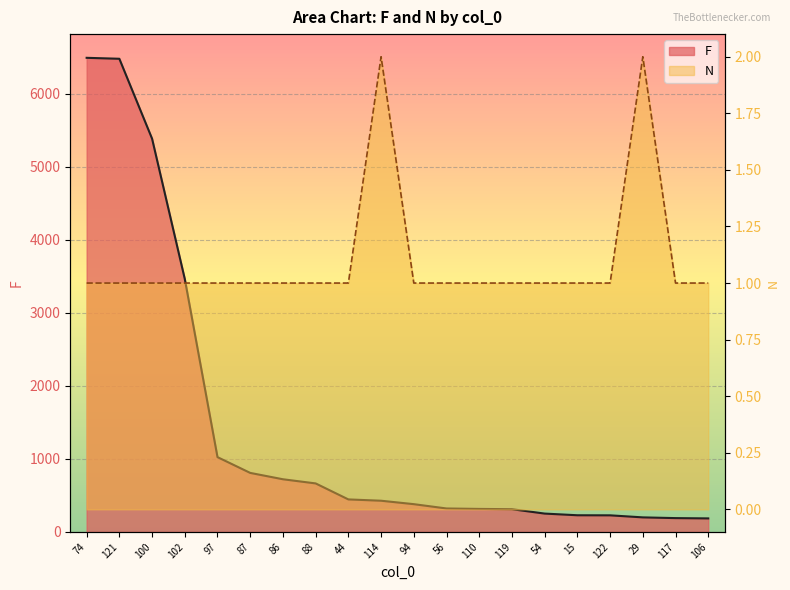

Reading left to right, transcribe all the data shown in this chart.

F: 74=6493	121=6480	100=5386	102=3465	97=1025	87=809	86=722	88=665	44=446	114=428	94=381	56=322	110=316	119=312	54=252	15=229	122=228	29=200	117=190	106=186
N: 74=1	121=1	100=1	102=1	97=1	87=1	86=1	88=1	44=1	114=2	94=1	56=1	110=1	119=1	54=1	15=1	122=1	29=2	117=1	106=1